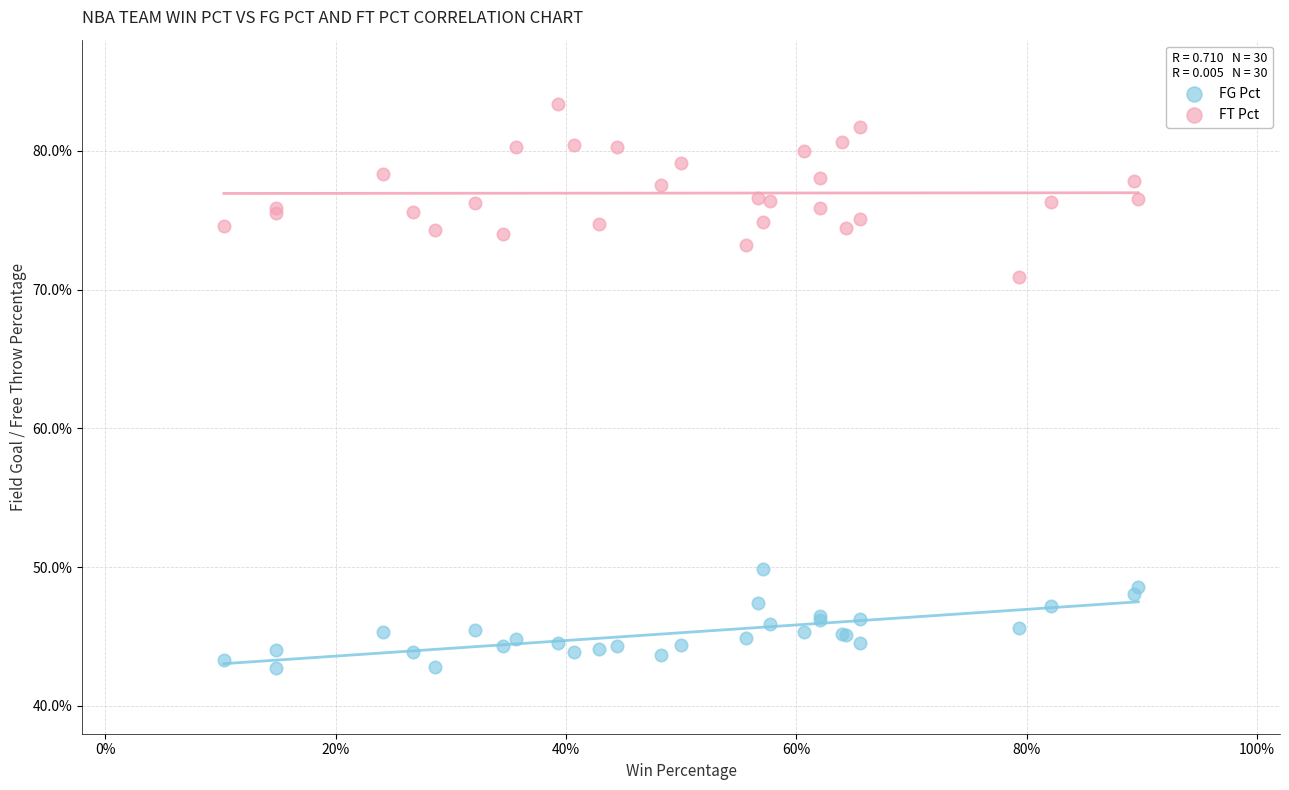

What are all the series names shown in the legend?

FG Pct, FT Pct